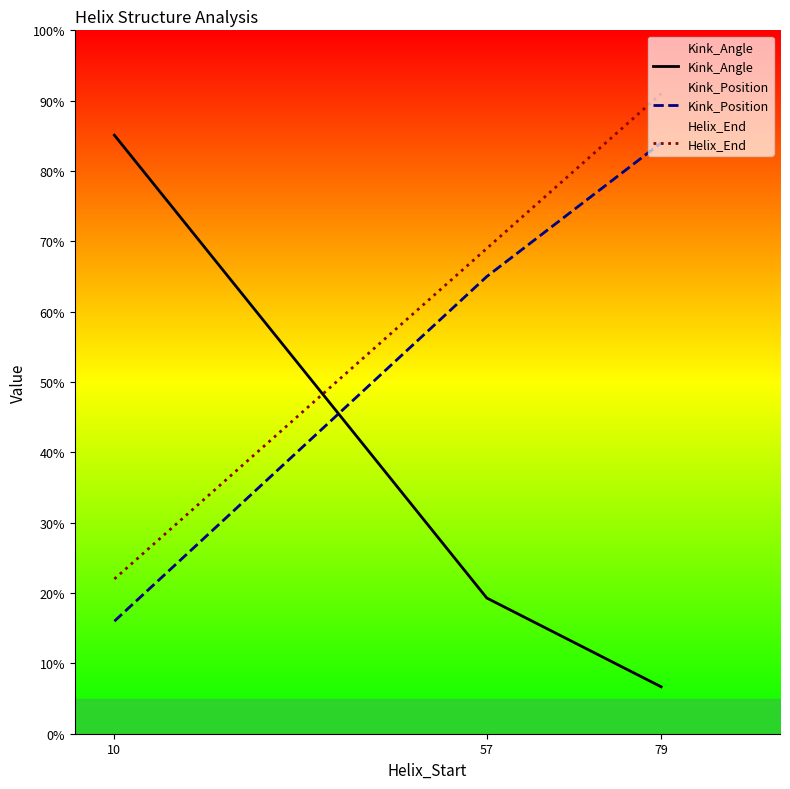

The Helix_End series shows 39.6 at 10. True or false?

False